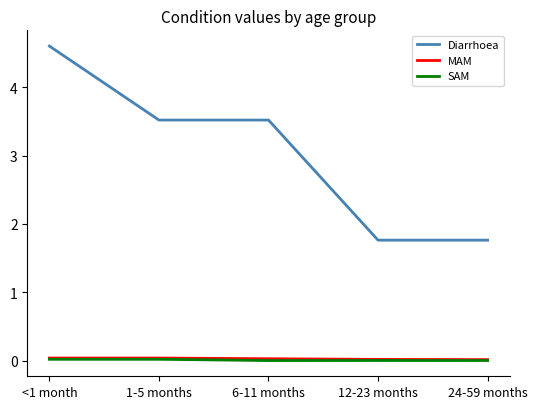

Which label corresponds to the largest value in the chart?

<1 month